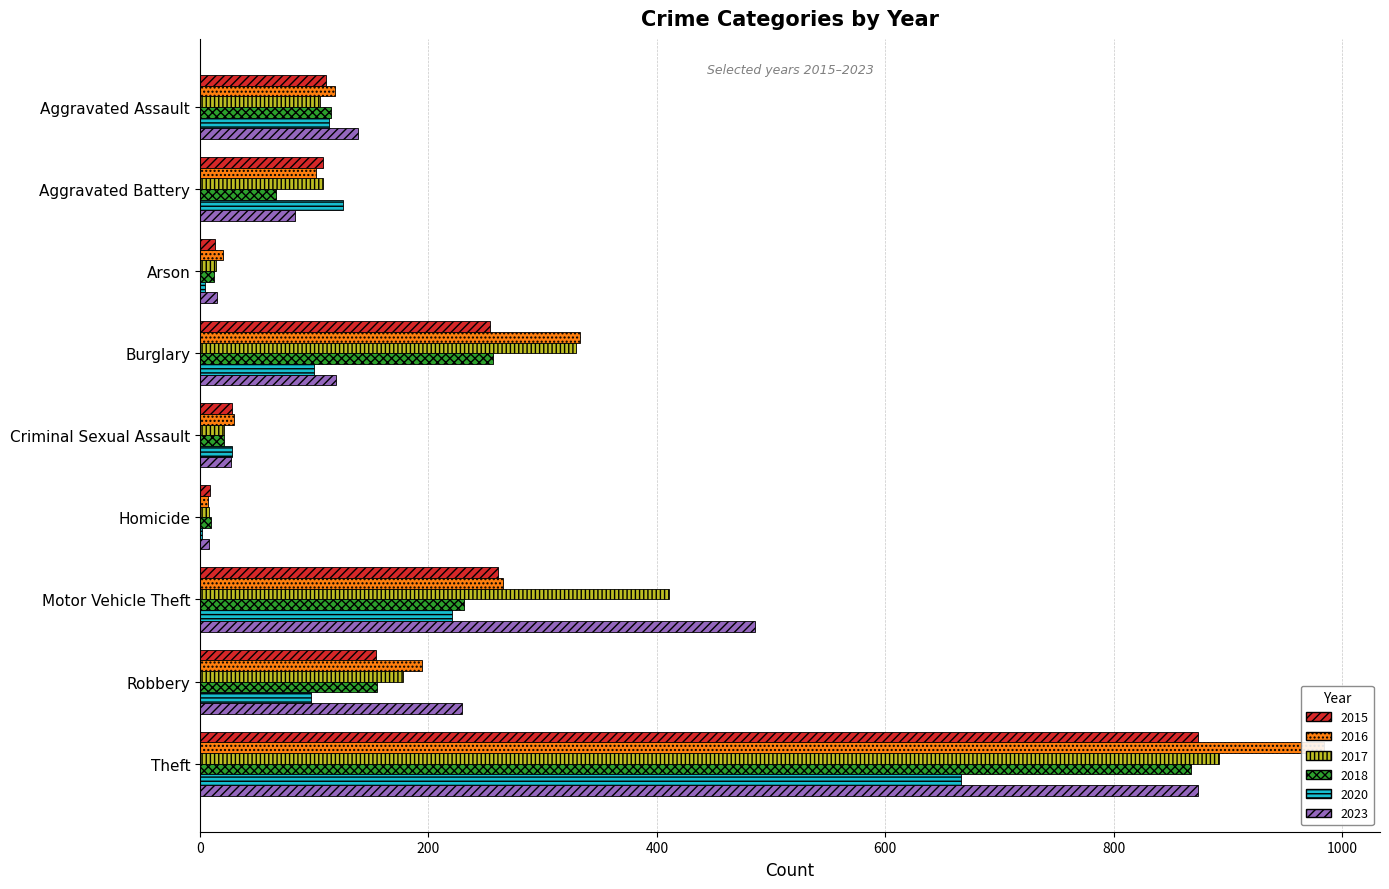

What are all the series names shown in the legend?

2015, 2016, 2017, 2018, 2020, 2023